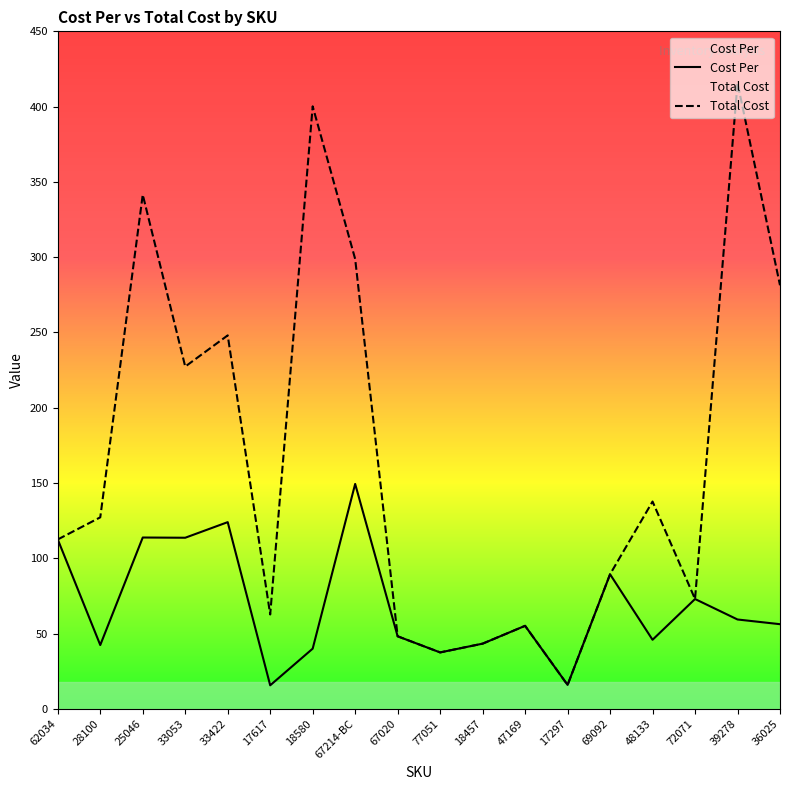

Is it true that Cost Per equals 26.0 at 17297?

False